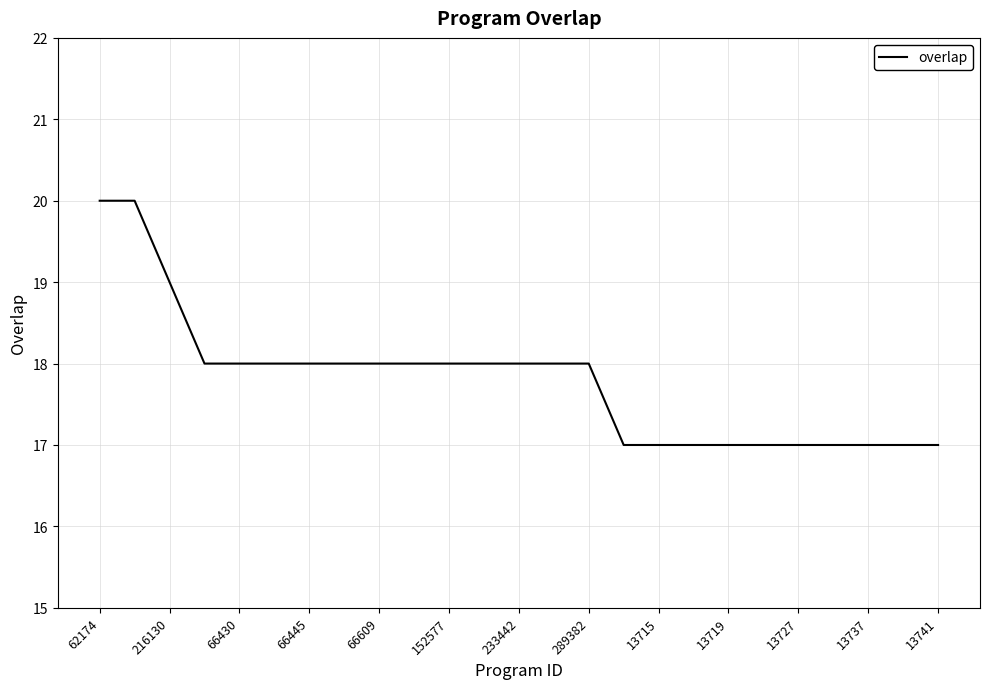

What is the smallest value displayed?

17